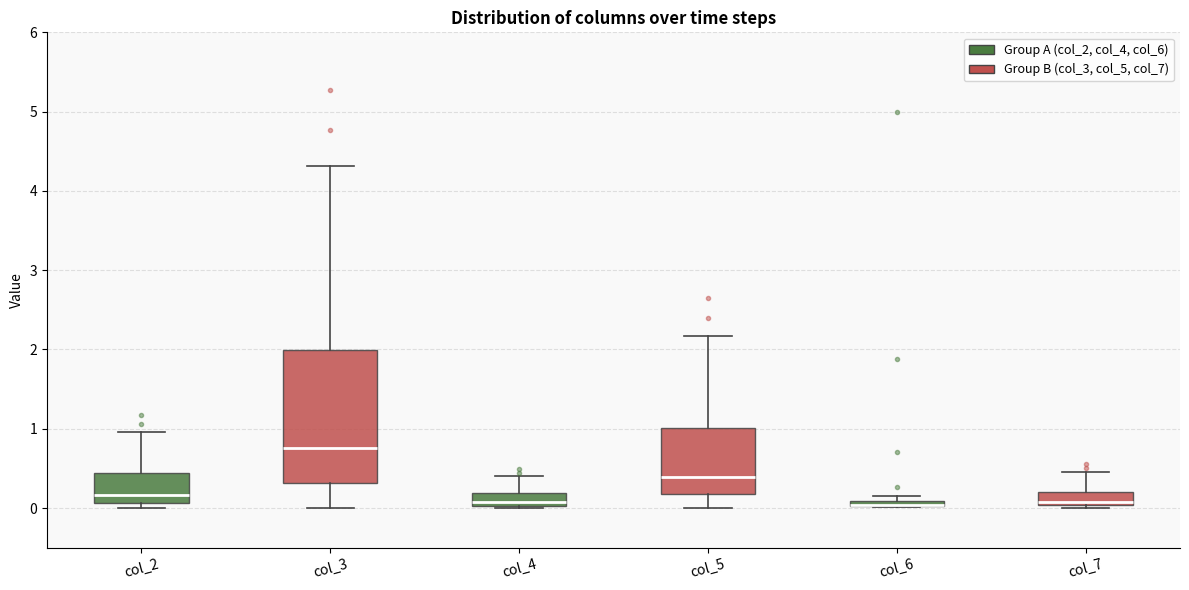

Which box is the tallest, from its lower edge to its upper edge?

col_3